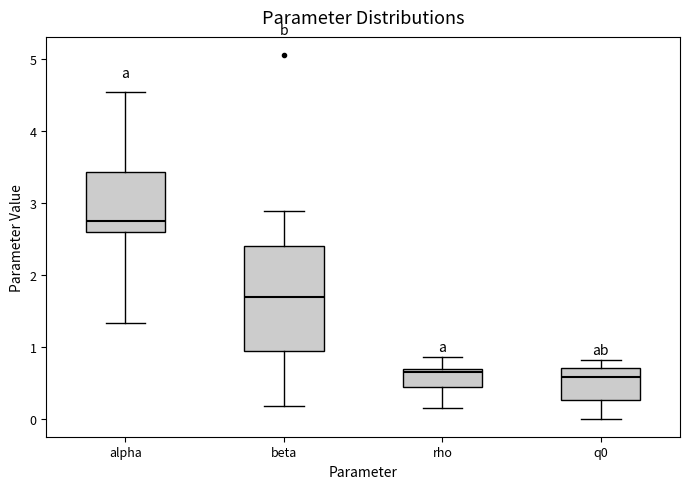

Which box is the tallest, from its lower edge to its upper edge?

beta